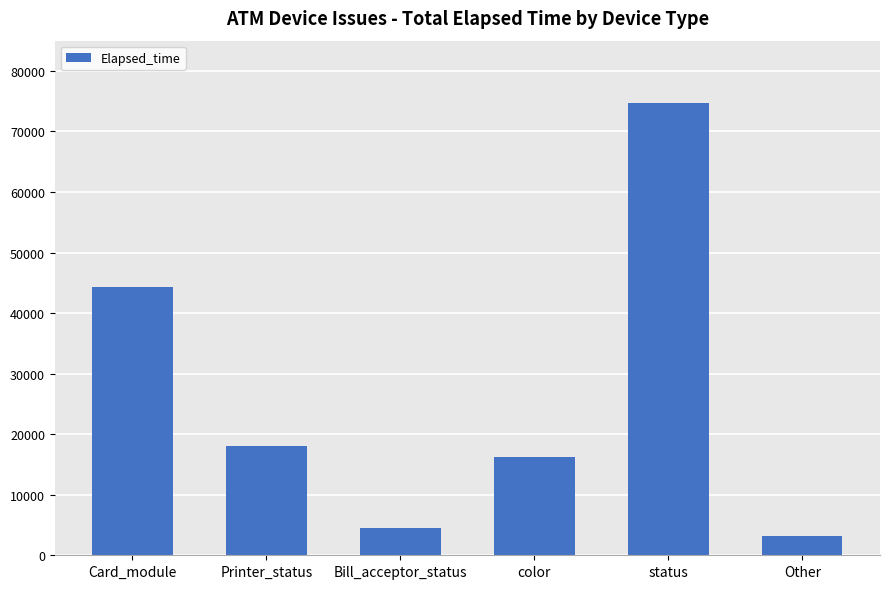

List the labels in order of value, largest first.

status, Card_module, Printer_status, color, Bill_acceptor_status, Other